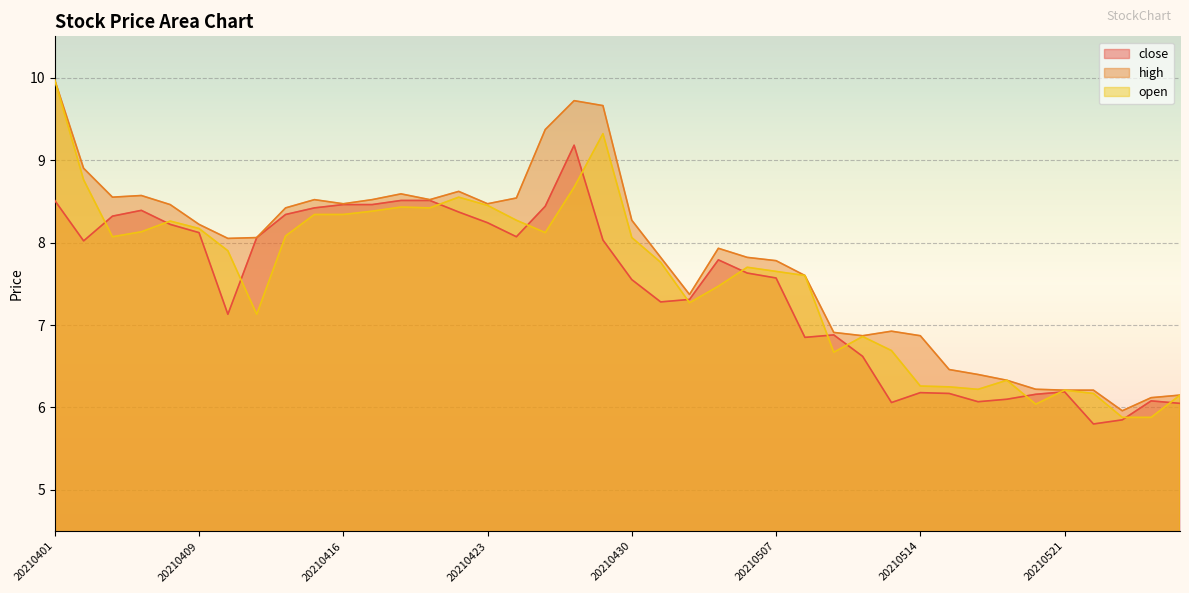

At which category does high reach its first local peak?

20210407